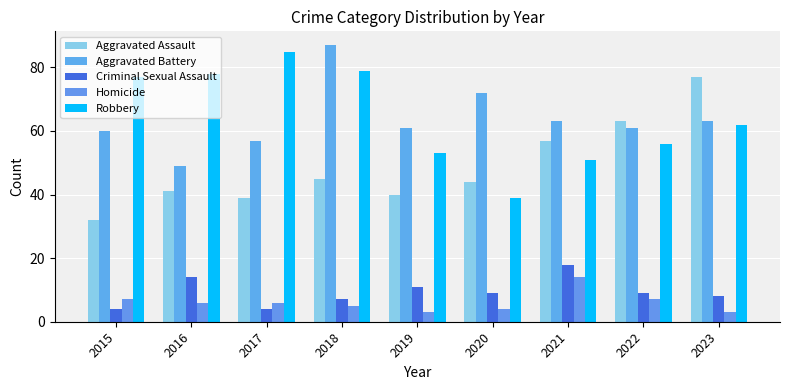

What is the value of the Criminal Sexual Assault bar at the 6th from the left?

9